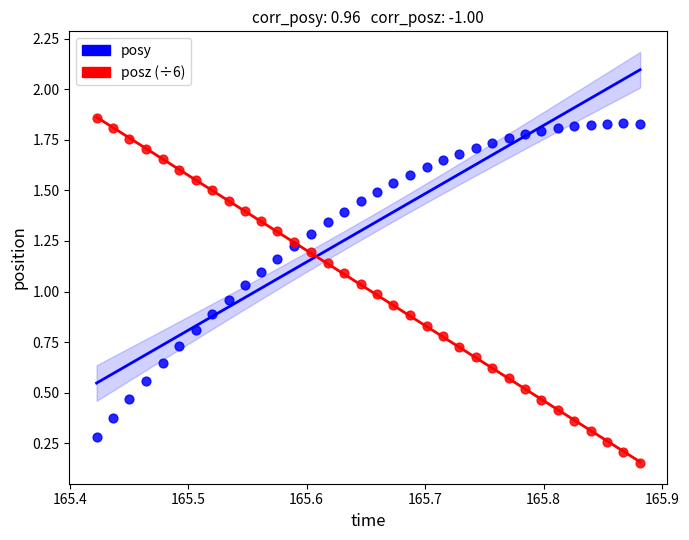

Which series reaches the minimum Y coordinate?

posz (÷6)